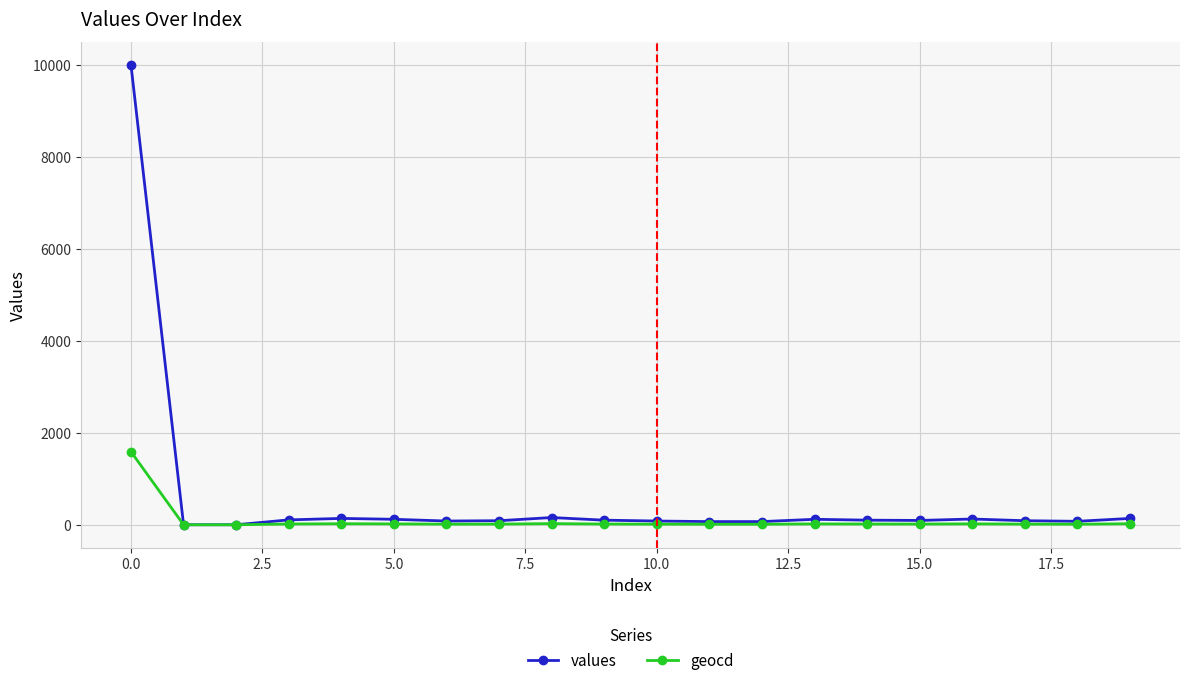

Which series has the widest spread of values?

values